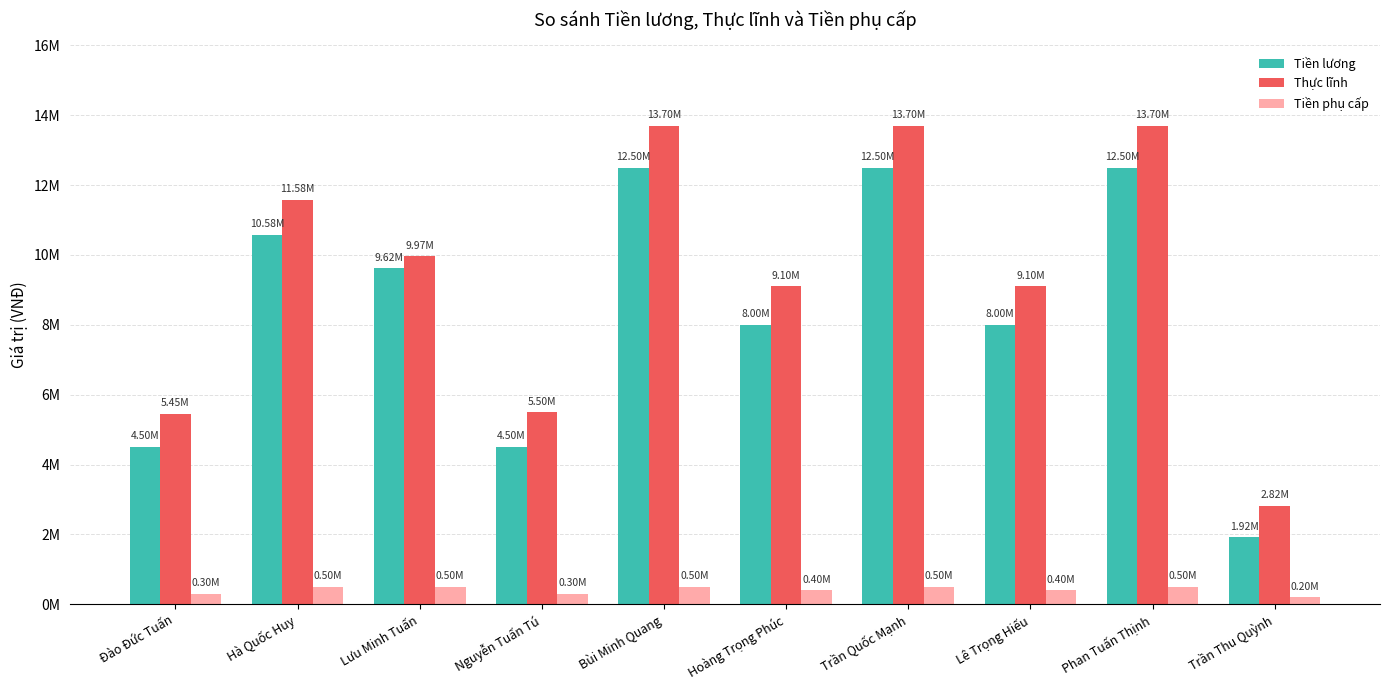

The Tiền phụ cấp series shows 300000.0 at Nguyễn Tuấn Tú. True or false?

True